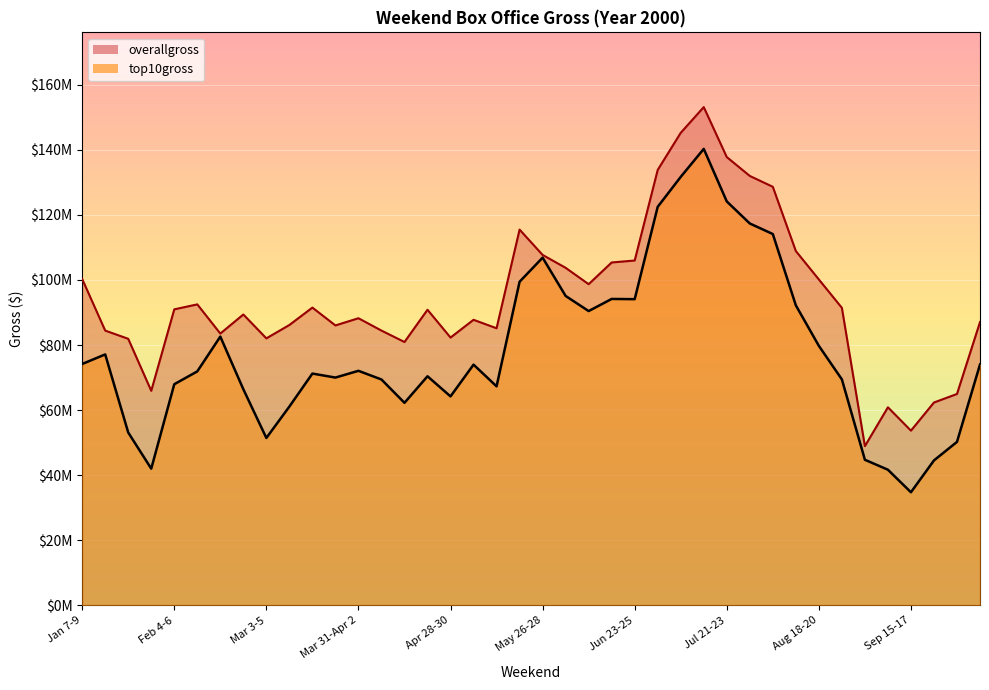

True or false: top10gross has more than 1 interior local peaks.

True